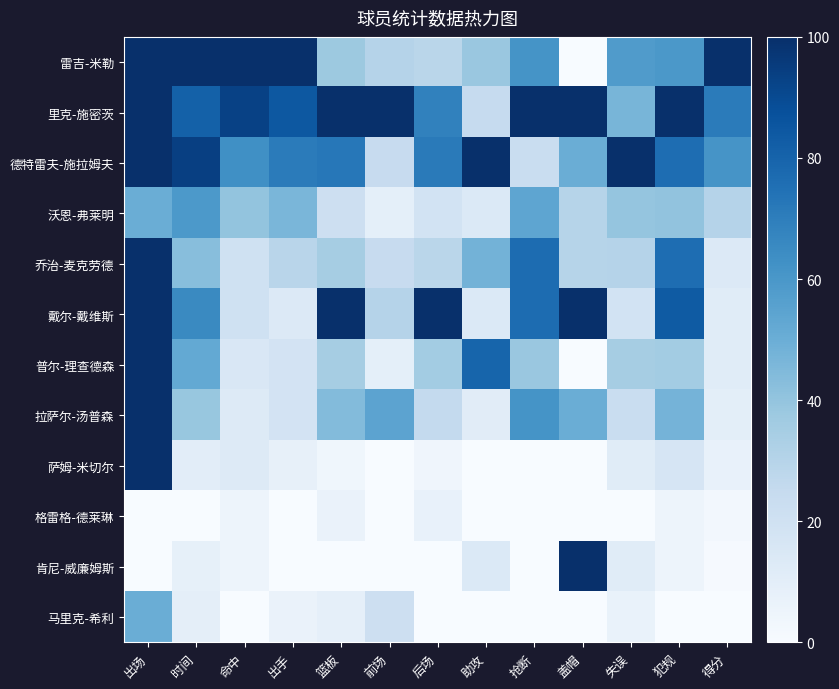

List the series in order of their peak value, lowest first.

格雷格-德莱琳, 马里克-希利, 沃恩-弗莱明, 雷吉-米勒, 里克-施密茨, 德特雷夫-施拉姆夫, 乔治-麦克劳德, 戴尔-戴维斯, 普尔-理查德森, 拉萨尔-汤普森, 萨姆-米切尔, 肯尼-威廉姆斯